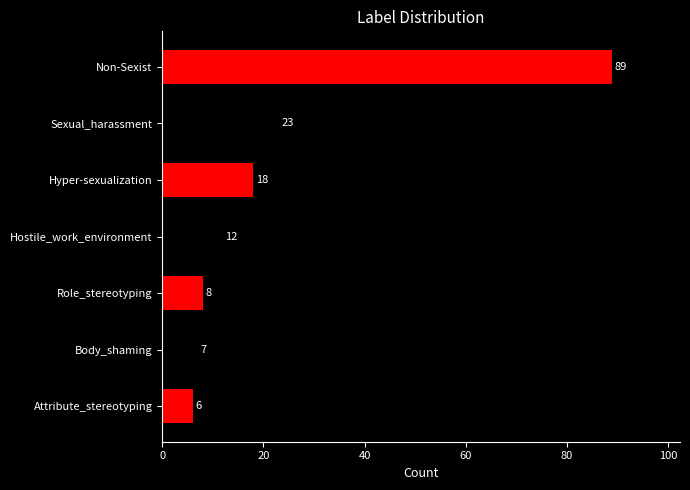

How many bars are there in total?

7